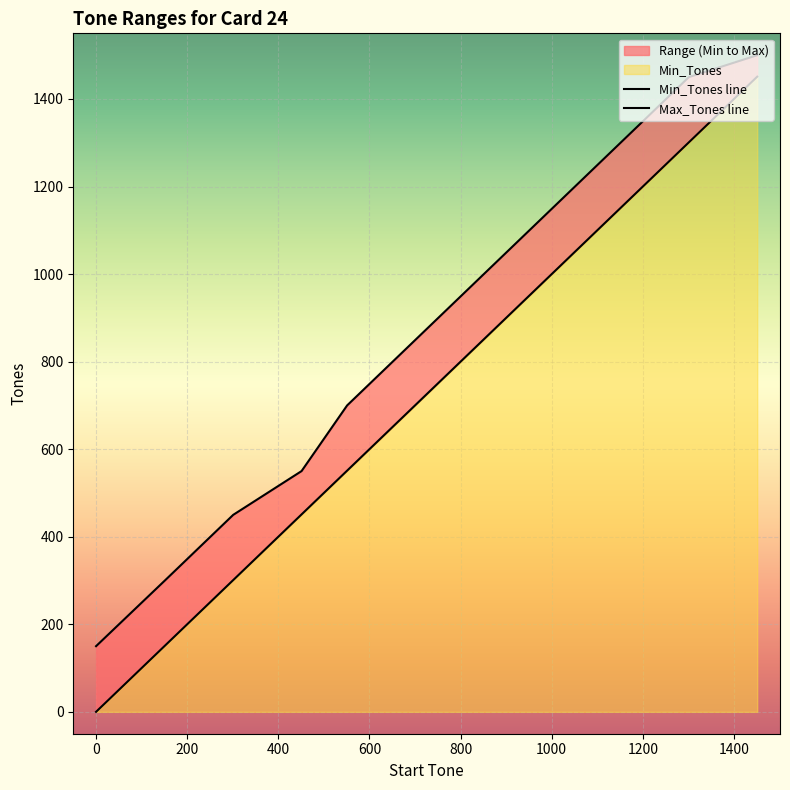

True or false: Max_Tones line and Min_Tones line intersect in this chart.

False